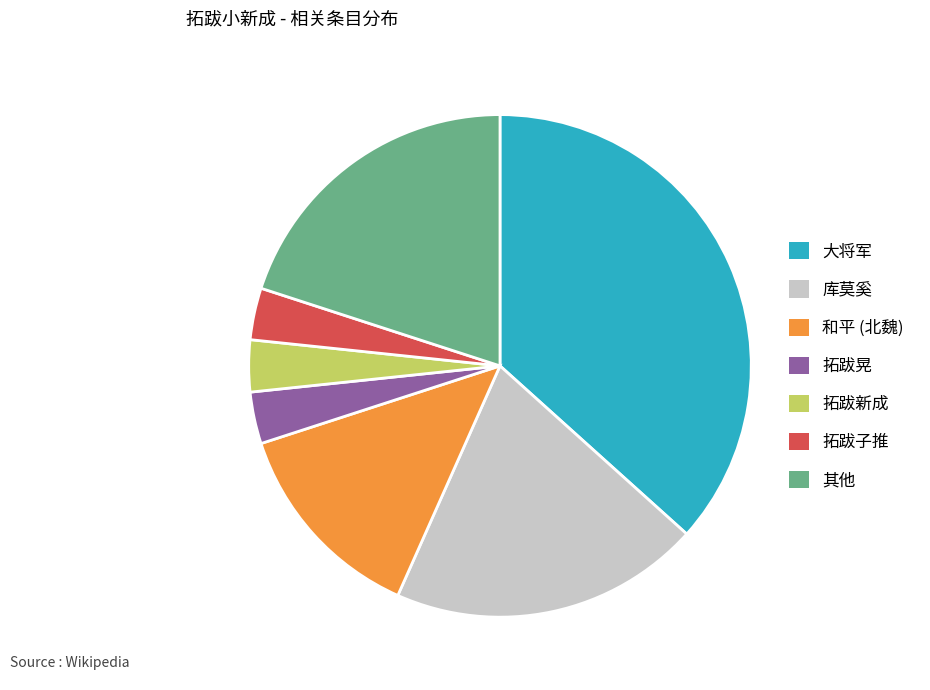

The 大将军 slice represents 37% of the pie. True or false?

True